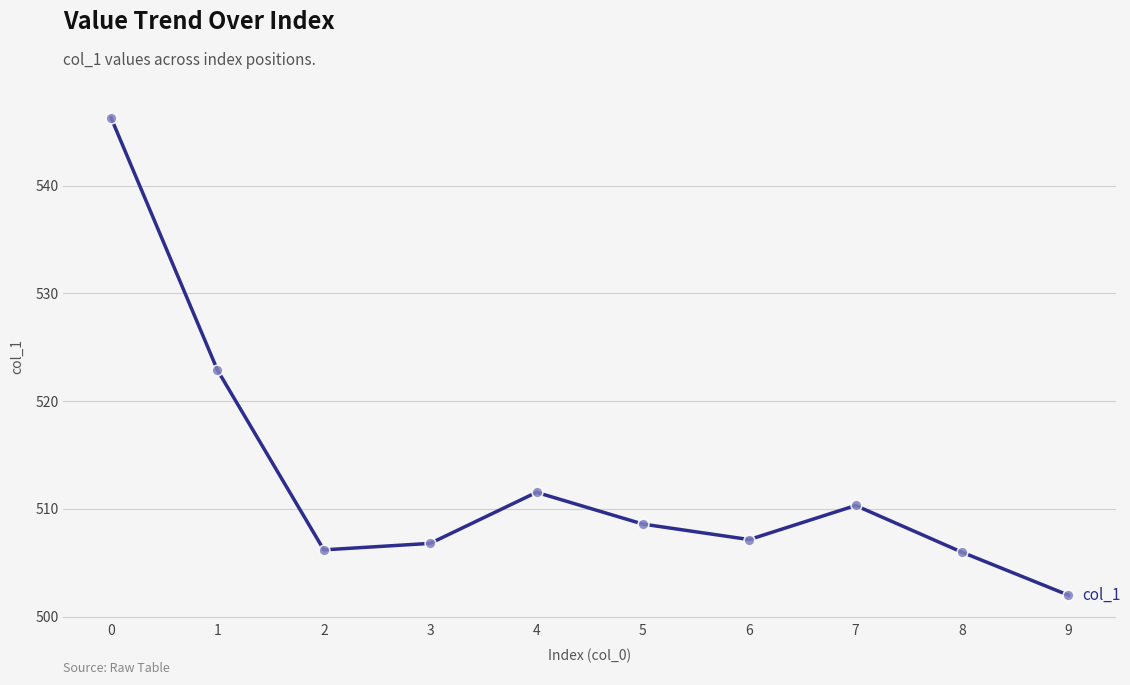

What is the change in value from 0 to 5?

-37.7